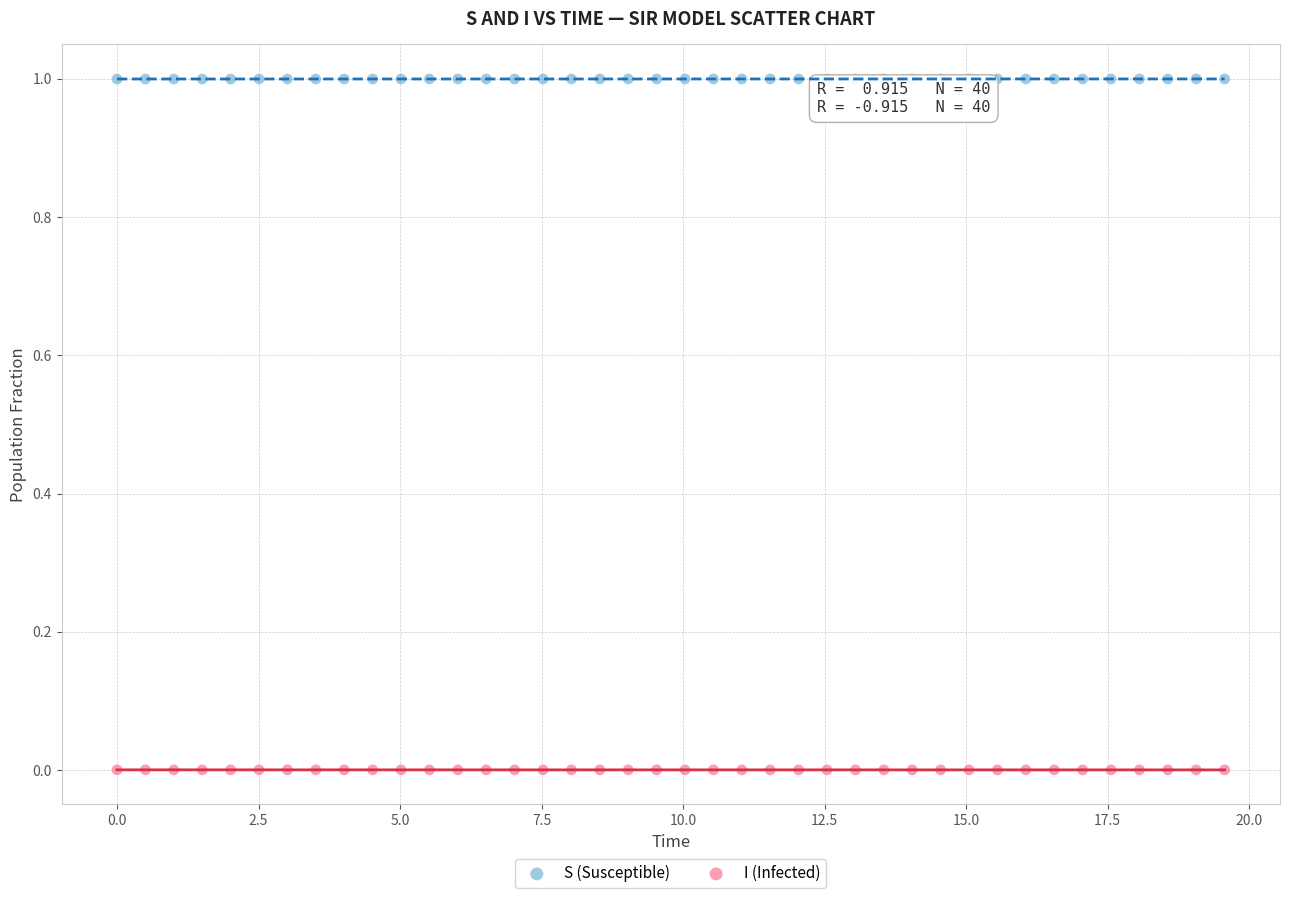

Which series reaches the maximum Y coordinate?

S (Susceptible)